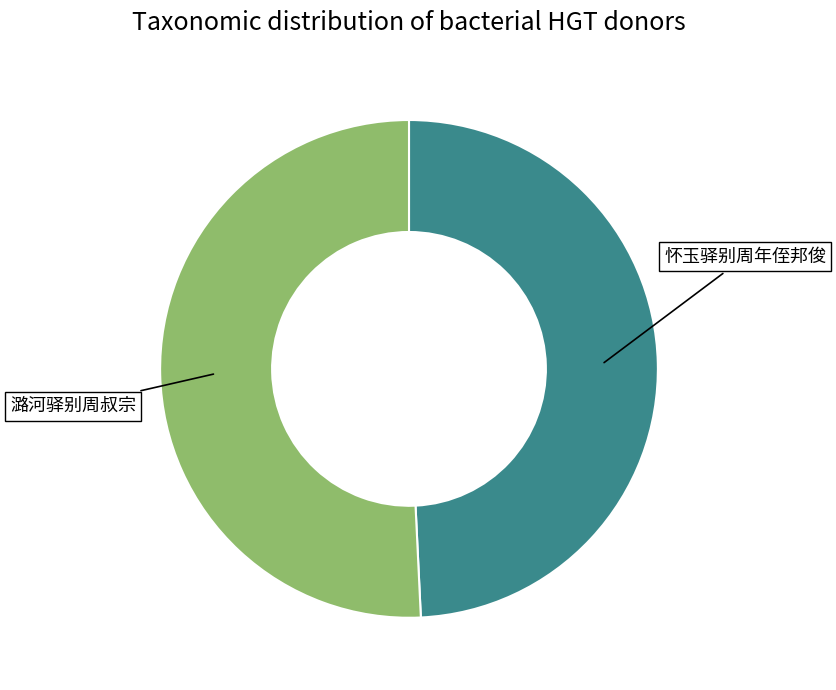

Rank the categories by value from lowest to highest.

怀玉驿别周年侄邦俊, 潞河驿别周叔宗